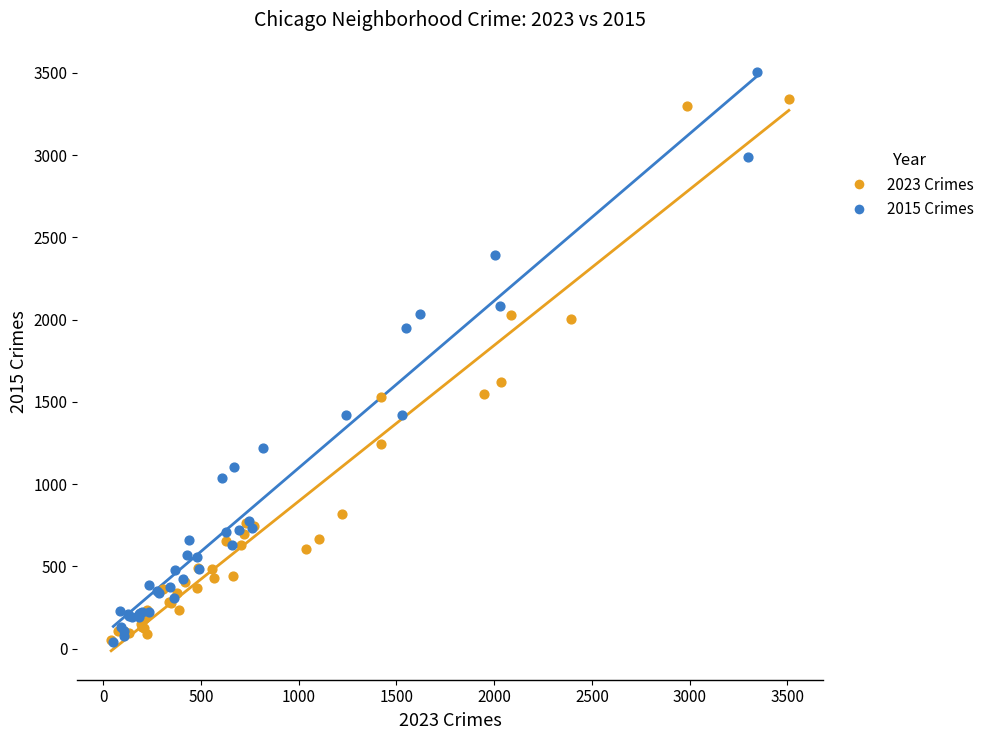

Which series reaches the maximum Y coordinate?

2015 Crimes